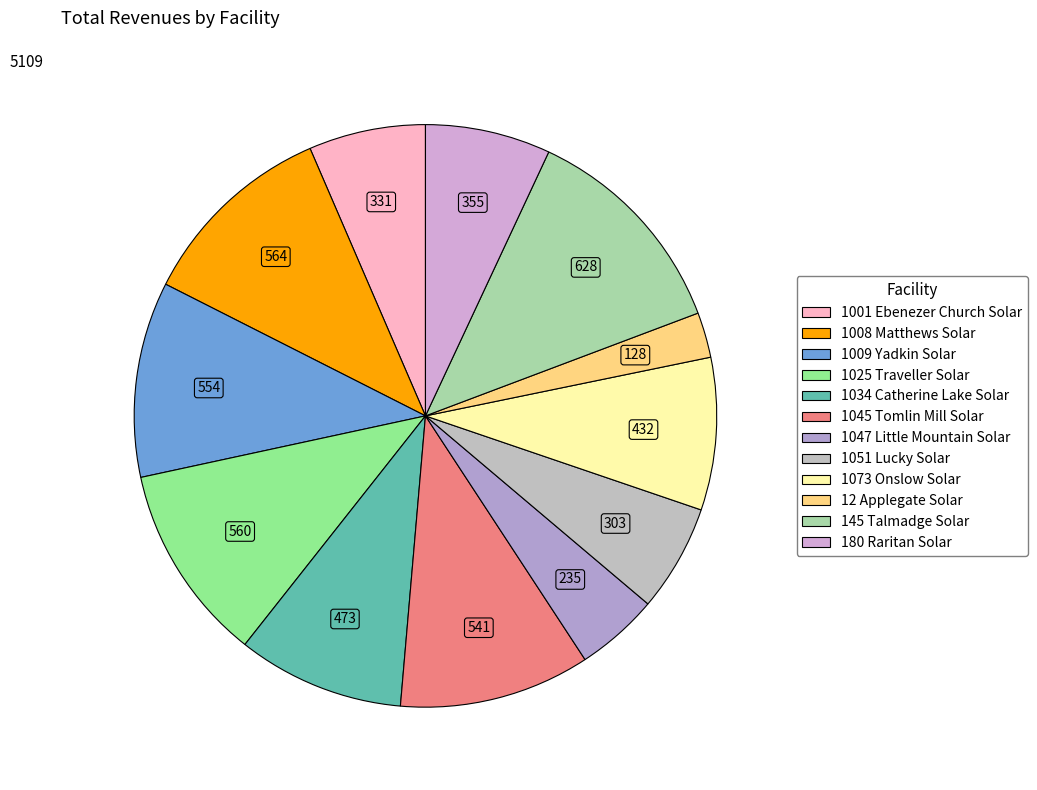

True or false: 1051 Lucky Solar accounts for 1% of the total.

False